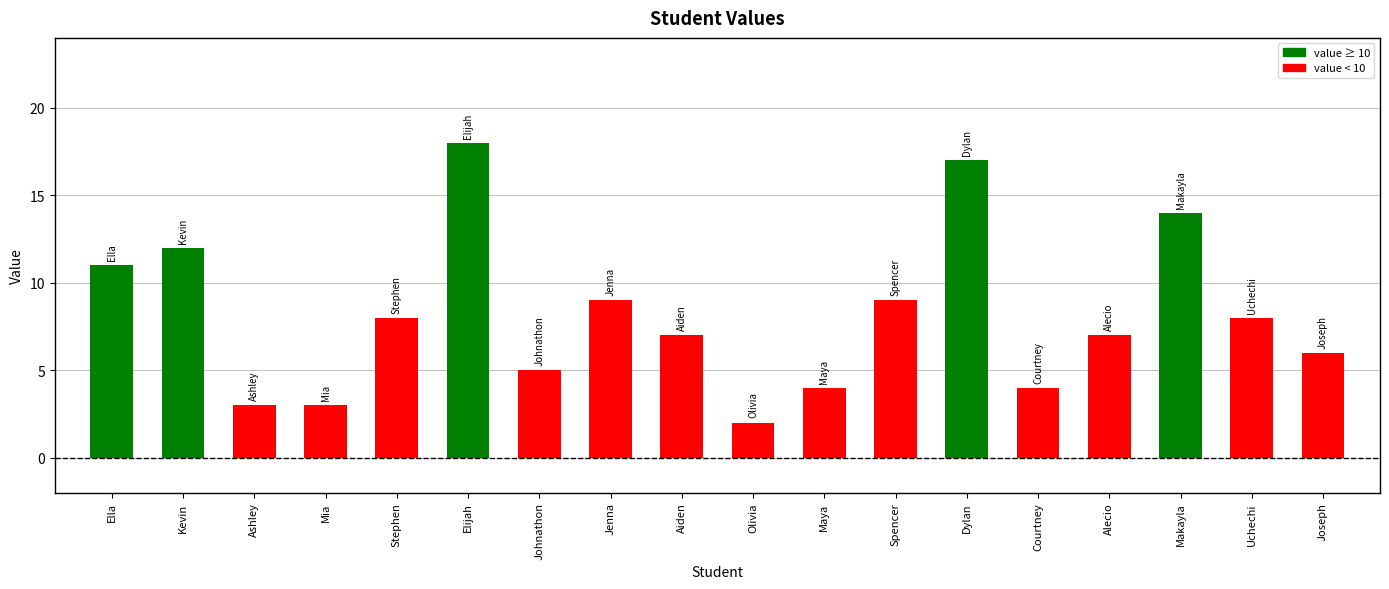

What is the minimum value shown in the chart?

2